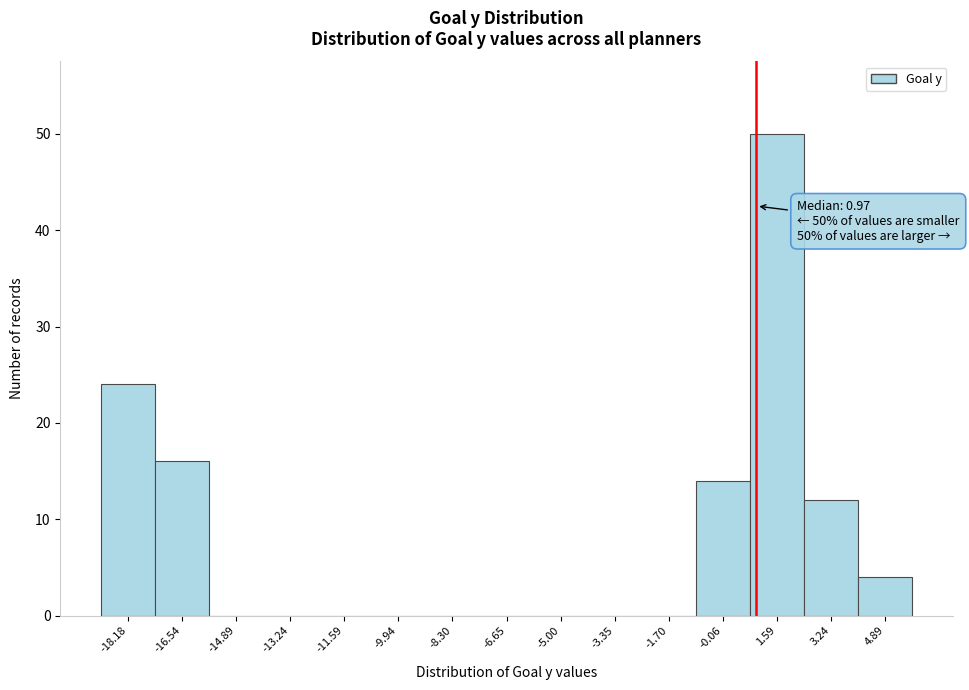

Which range on the x-axis has the tallest bar?

0.8 to 2.4